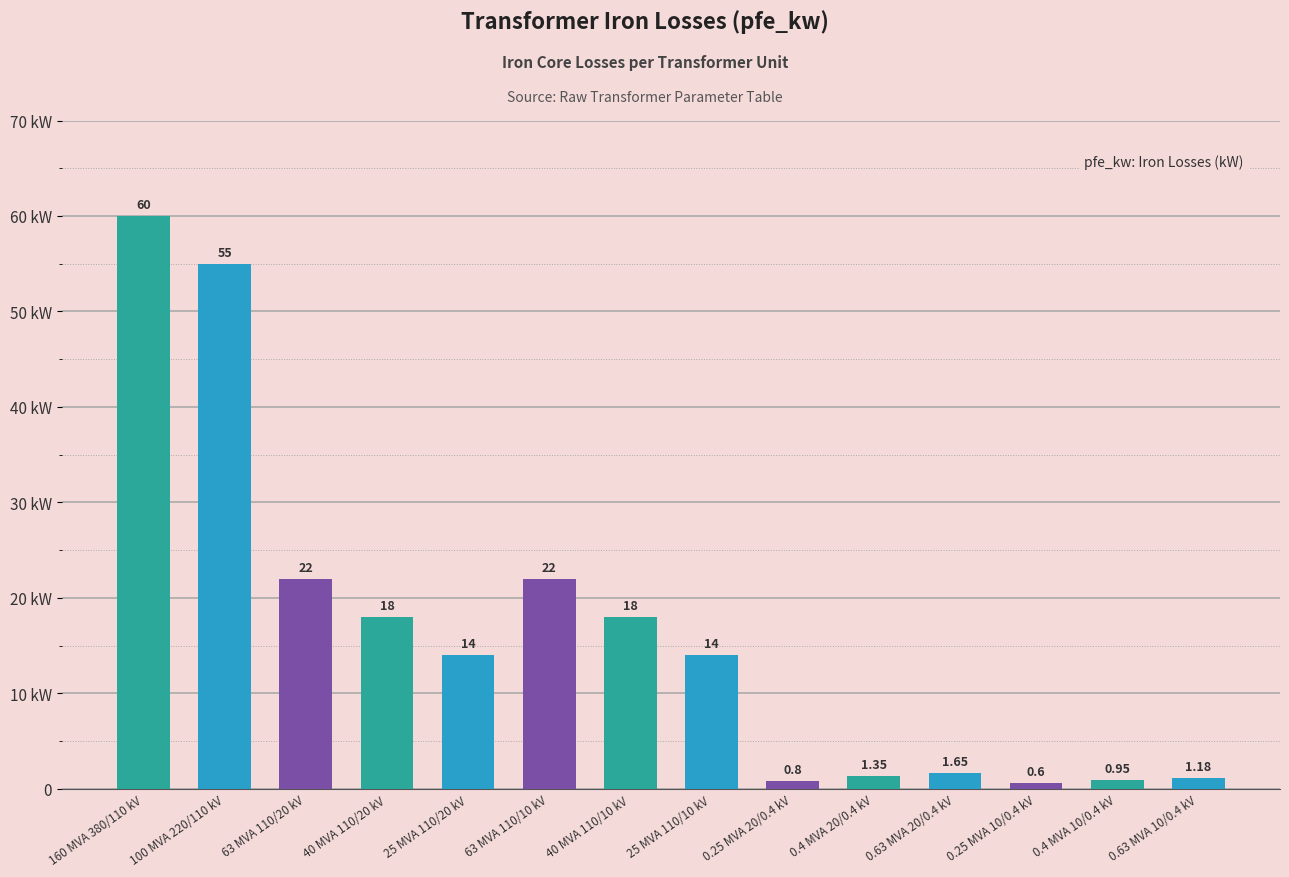

What position from the right is 100 MVA 220/110 kV?

13